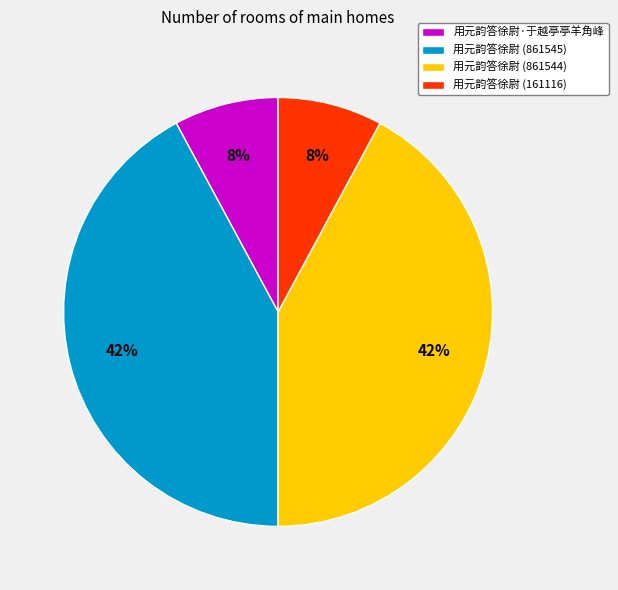

To the nearest percent, what portion does 用元韵答徐尉·于越亭亭羊角峰 represent?

8%